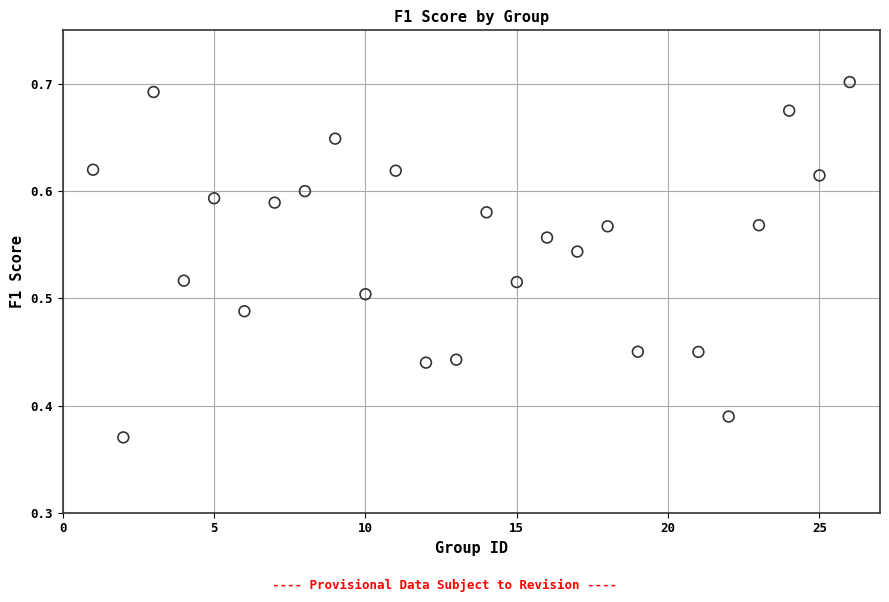

What is the range of X values (max minus min)?

25.0